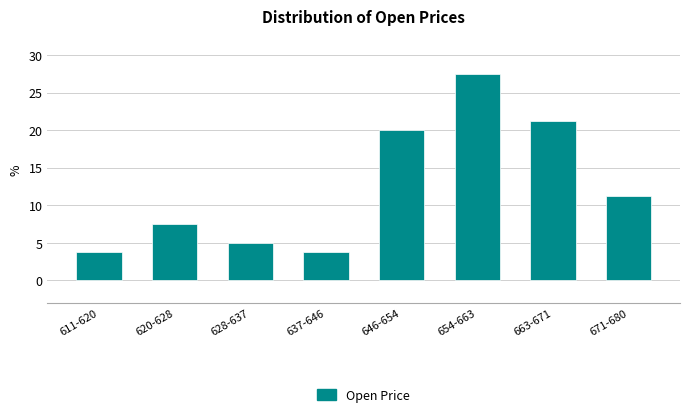

What position from the right is 646-654?

4